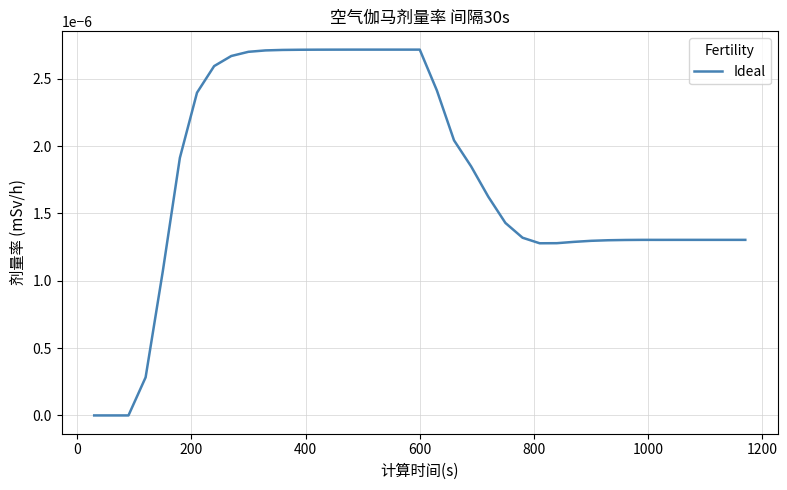

Is this an area chart (filled region under the line)?

No